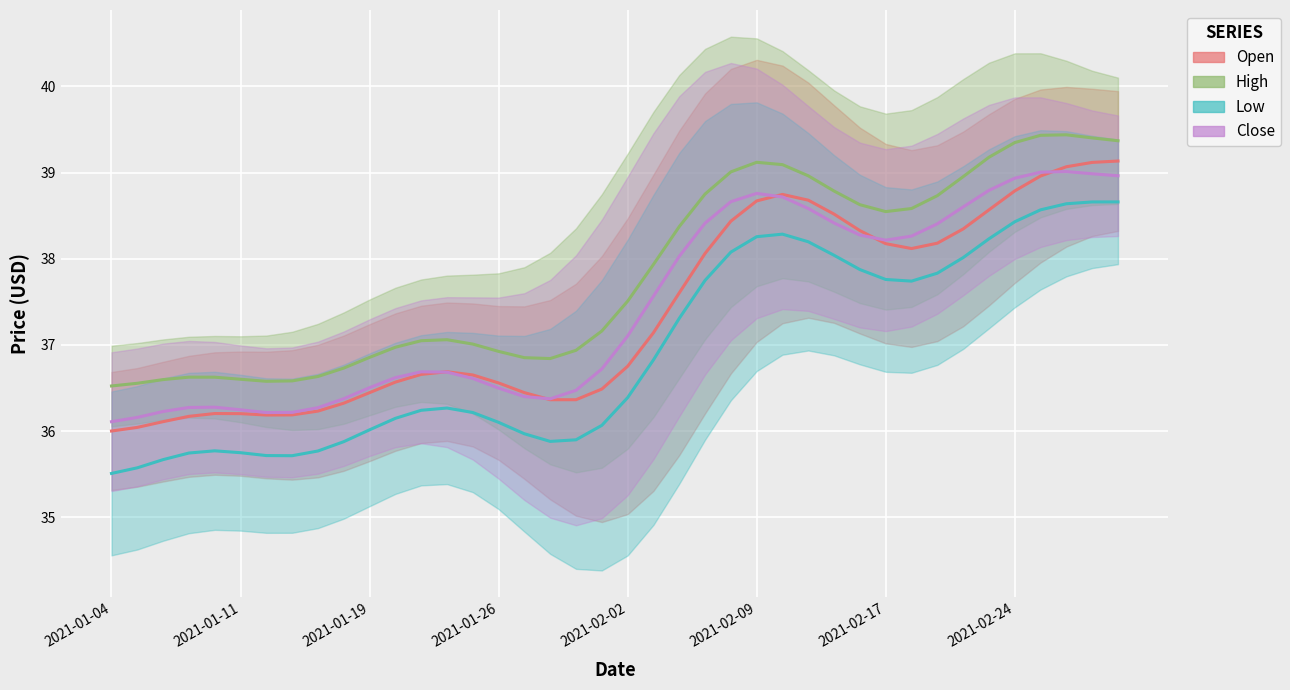

What is the label of the 22nd point from the right?

2021-01-29